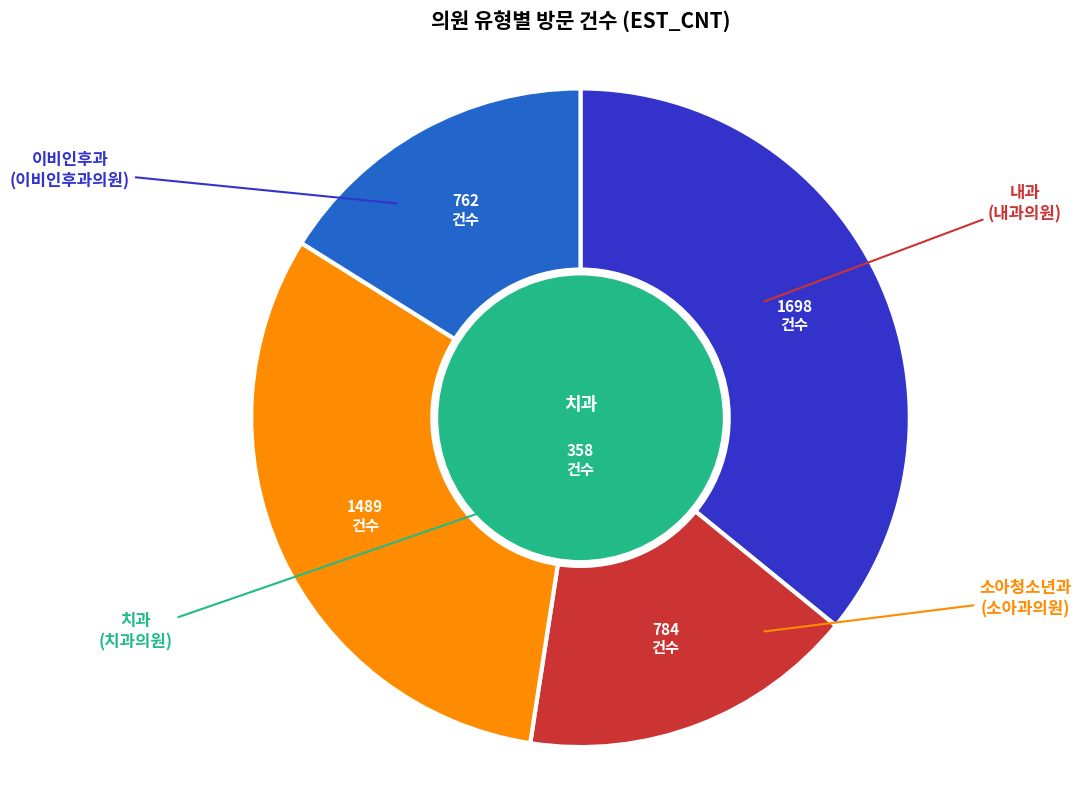

Is there a majority slice in this chart?

No